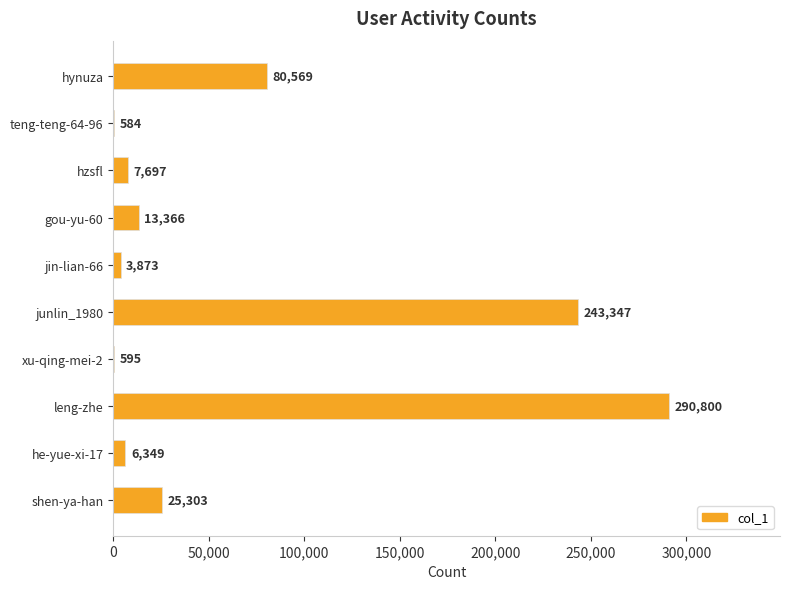

What value does the data have at hzsfl?

7697